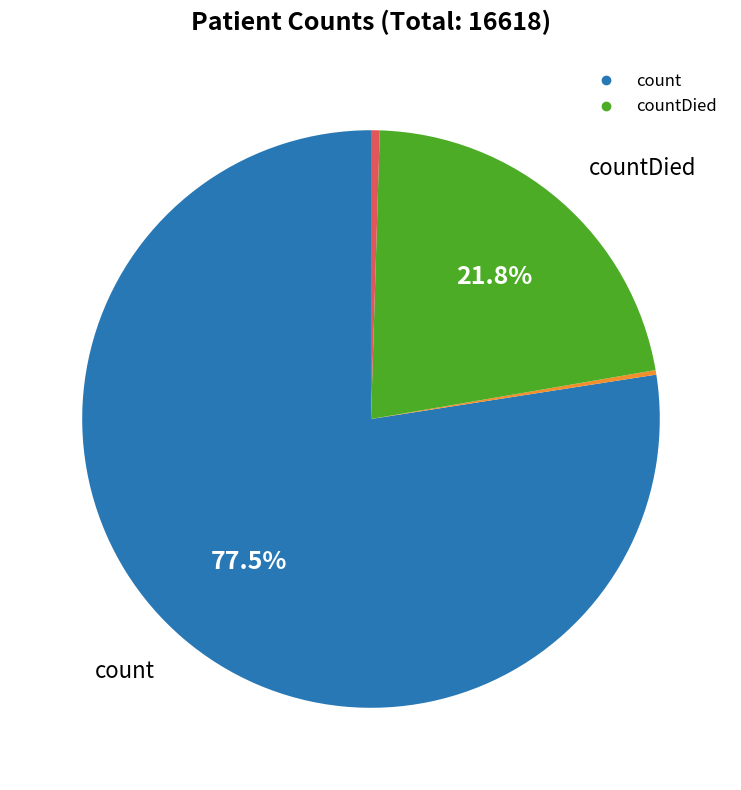

Is there a majority slice in this chart?

Yes